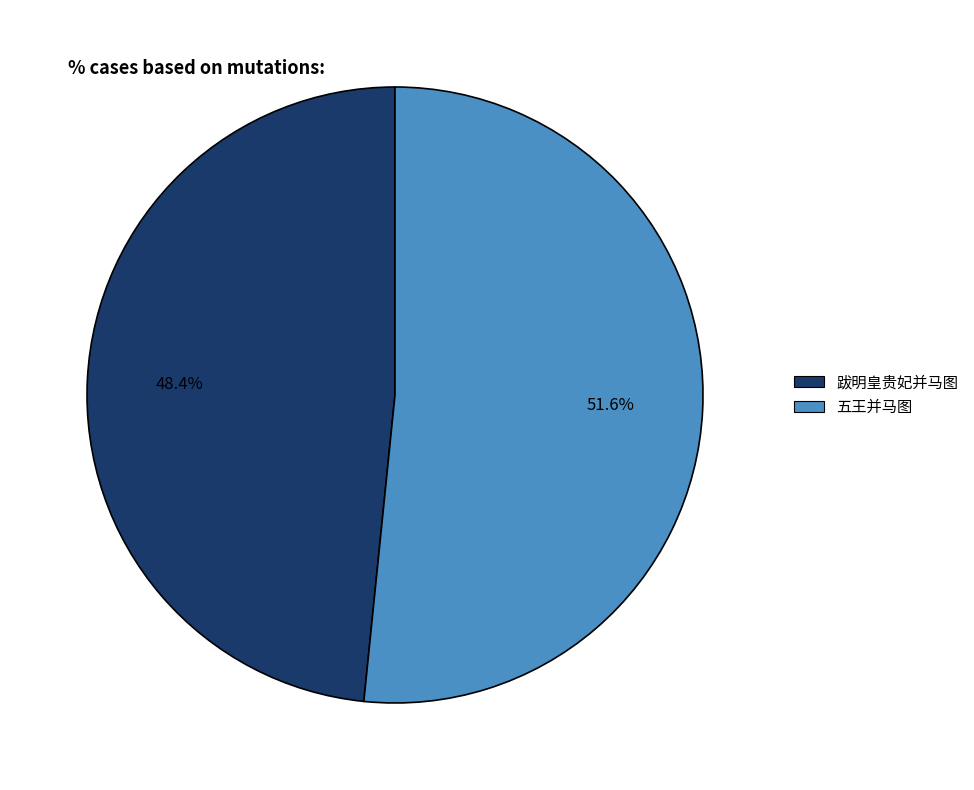

True or false: 跋明皇贵妃并马图 accounts for 39% of the total.

False